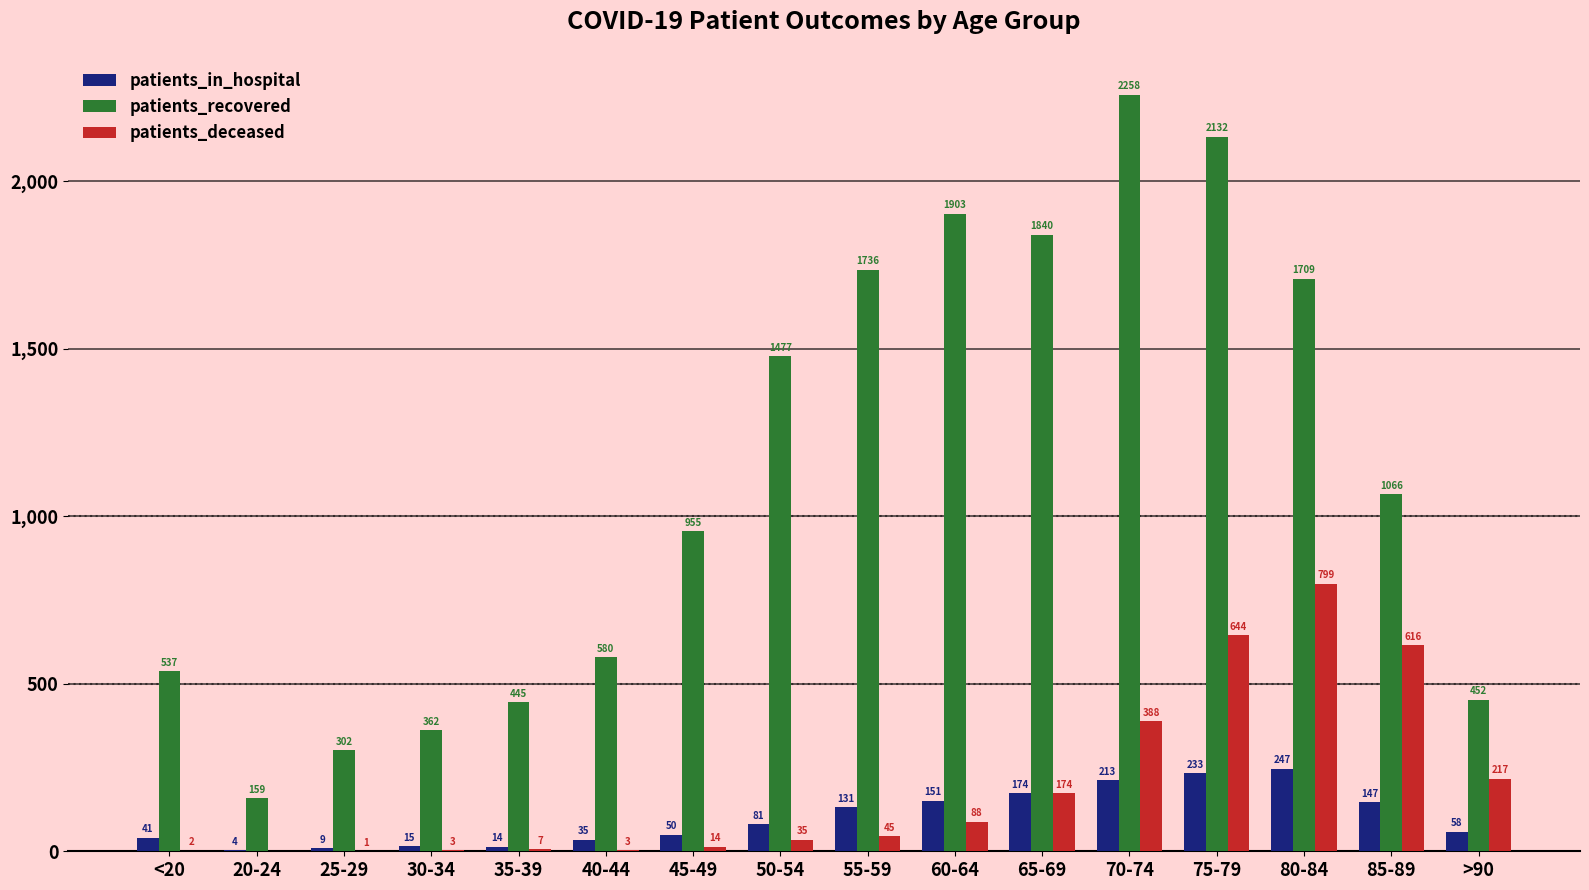

Are the bars grouped side by side (vs. stacked)?

Yes